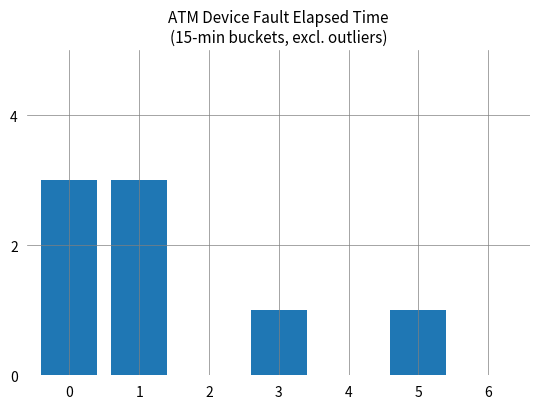

How many series are shown in this chart?

1